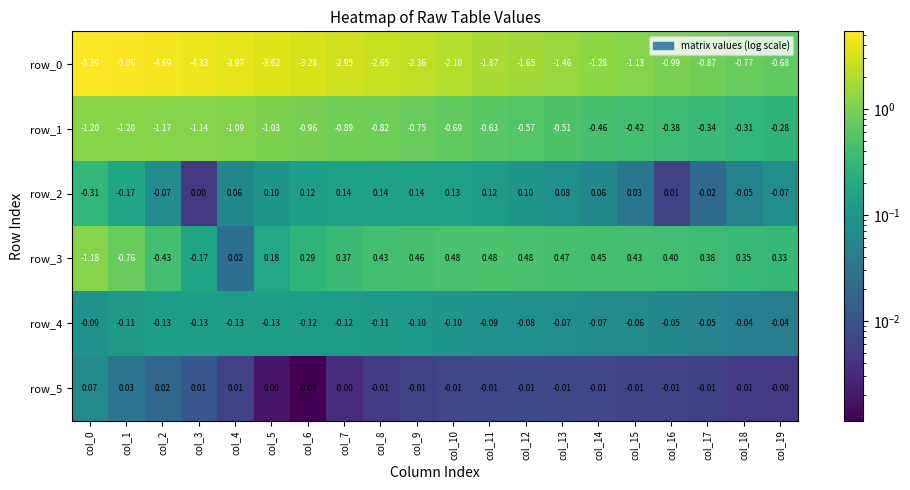

Is the value of row_2 at col_6 greater than the value of row_0 at col_14?

Yes